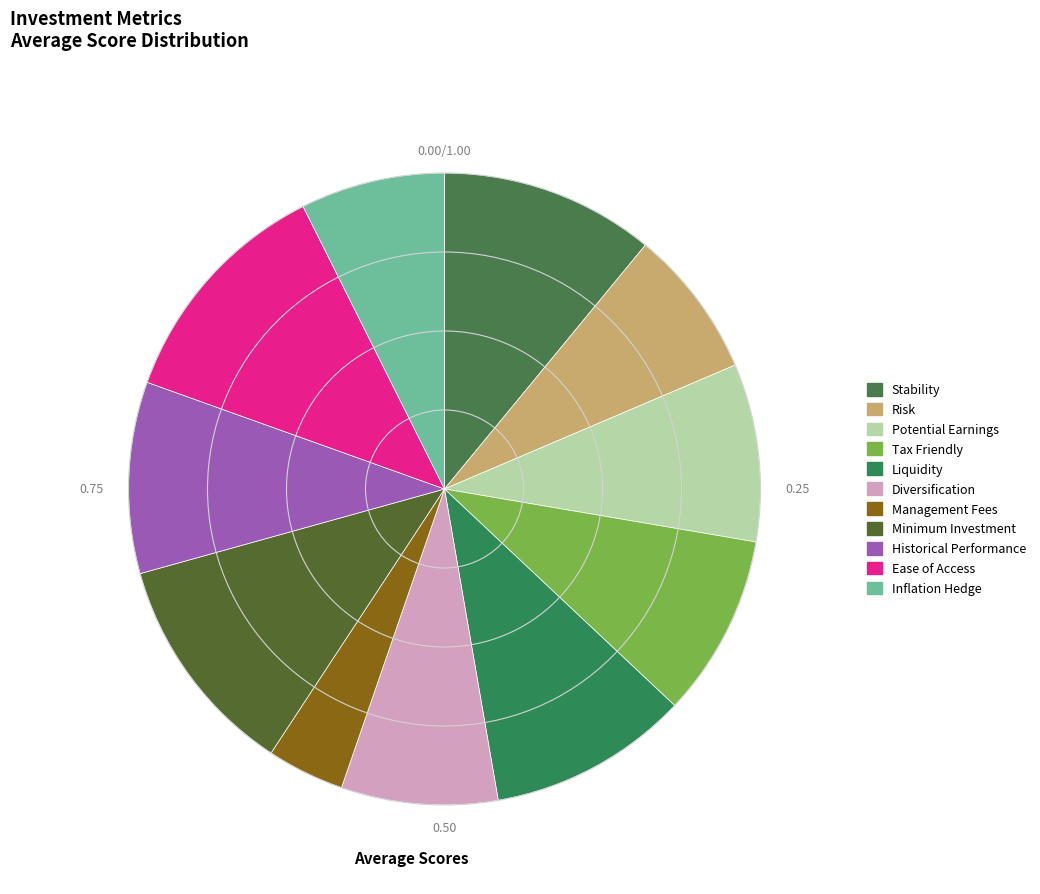

What is the largest slice in the pie chart?

Ease of Access